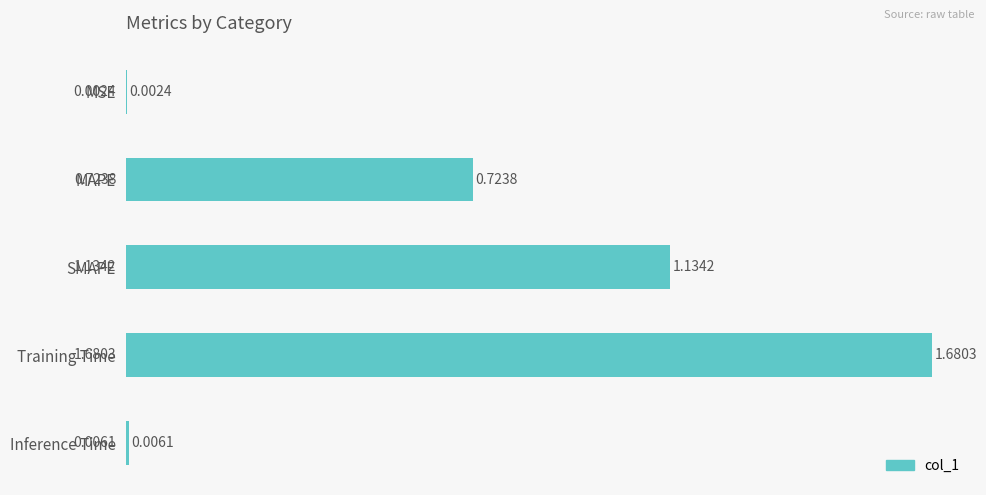

What is the sum of the values at MAPE and SMAPE?

1.9